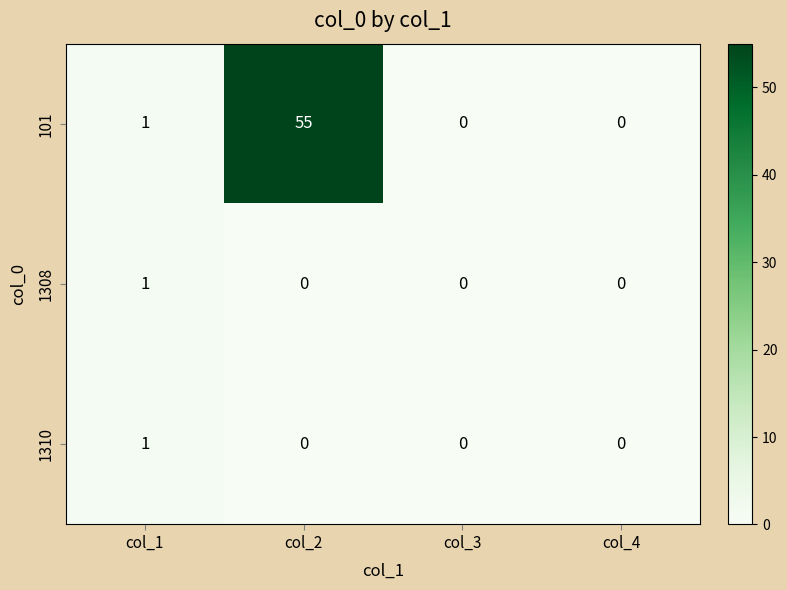

Count the number of categories in the chart.

4